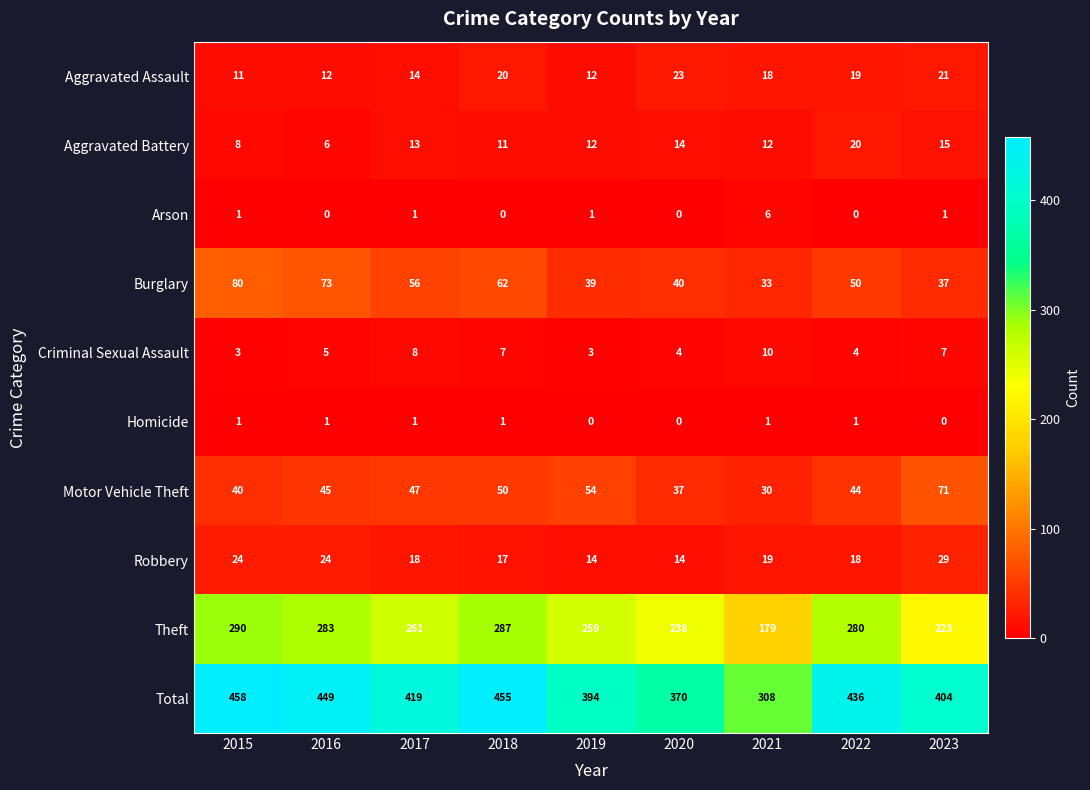

At 2021, list the series in order from largest to smallest.

Total, Theft, Burglary, Motor Vehicle Theft, Robbery, Aggravated Assault, Aggravated Battery, Criminal Sexual Assault, Arson, Homicide